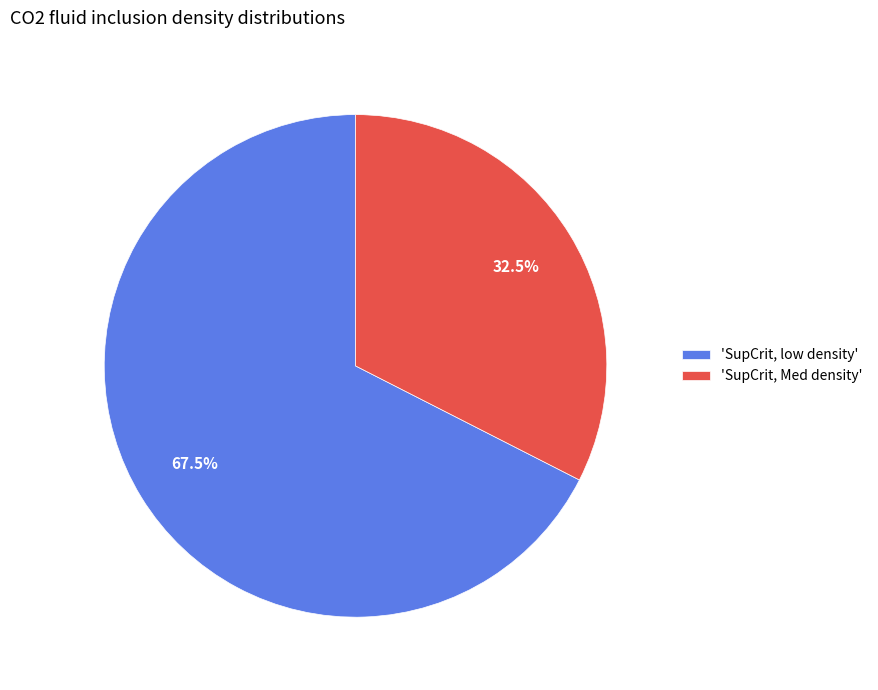

Which slice is the smallest?

'SupCrit, Med density'